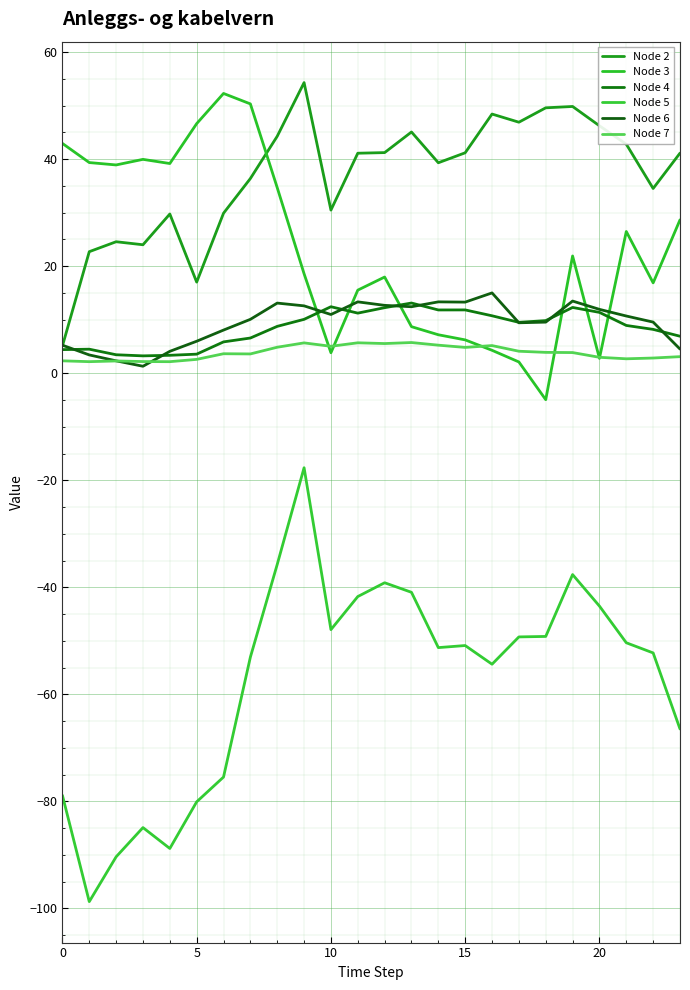

What is the difference between the maximum and second lowest values in the Node 7 series?

3.6